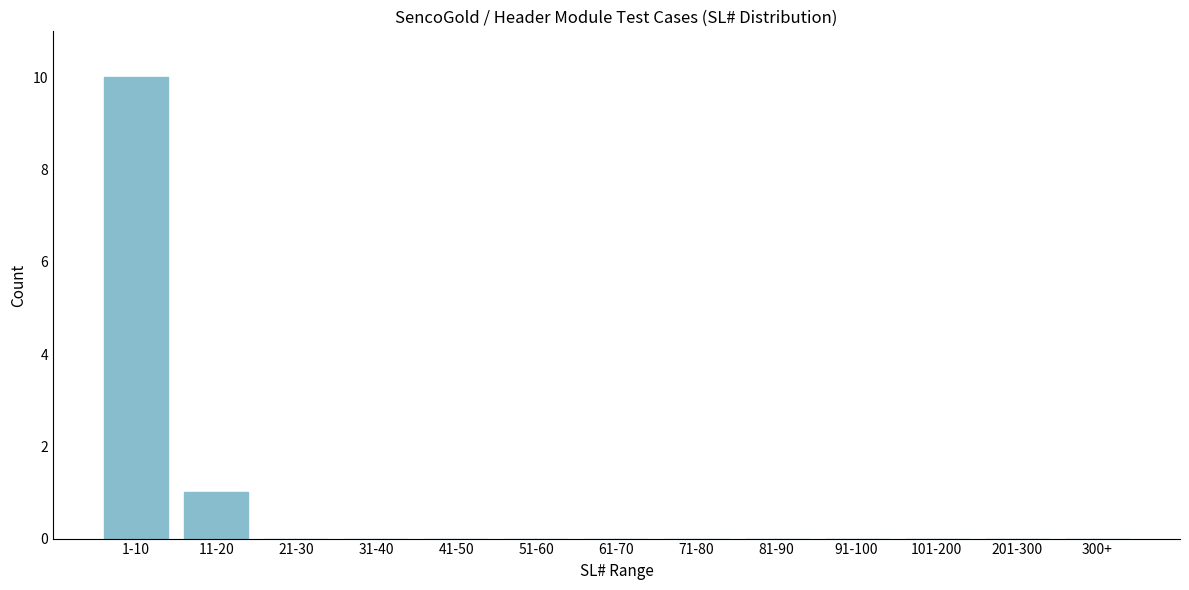

Reading right to left, what are all the values shown in this chart?

300+=0	201-300=0	101-200=0	91-100=0	81-90=0	71-80=0	61-70=0	51-60=0	41-50=0	31-40=0	21-30=0	11-20=1	1-10=10